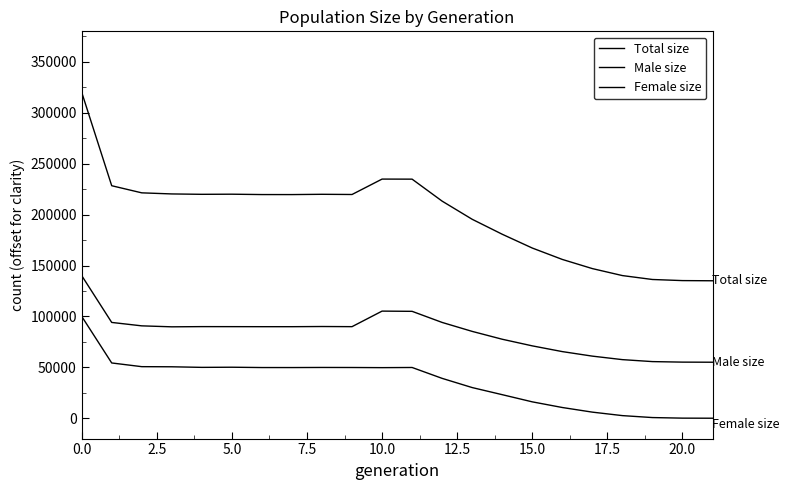

Does the chart display data point markers on the line(s)?

No